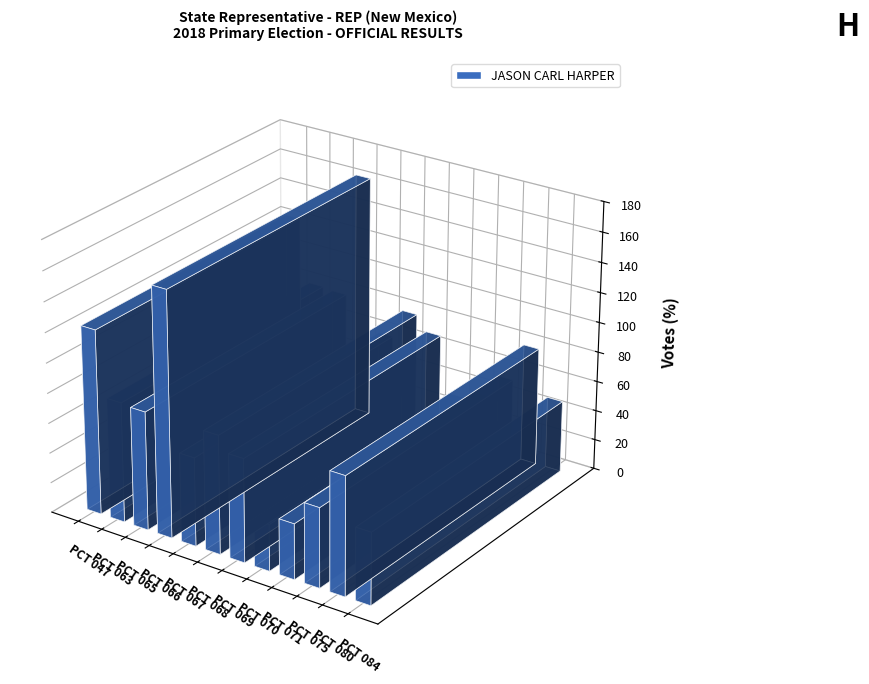

At which category does the chart reach its peak across all series?

PCT 066